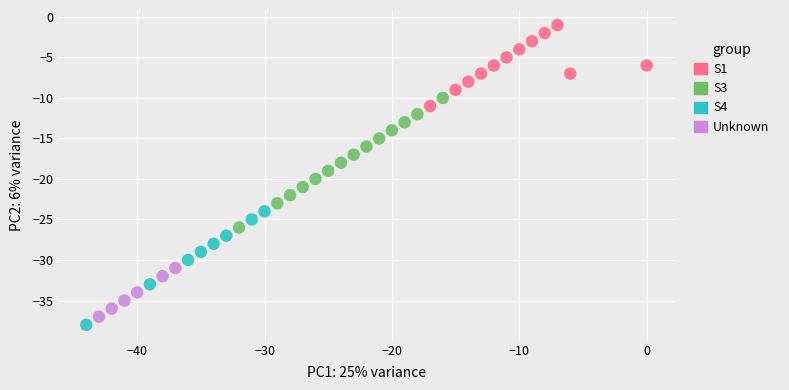

Which series has the largest Y range (max minus min)?

S3